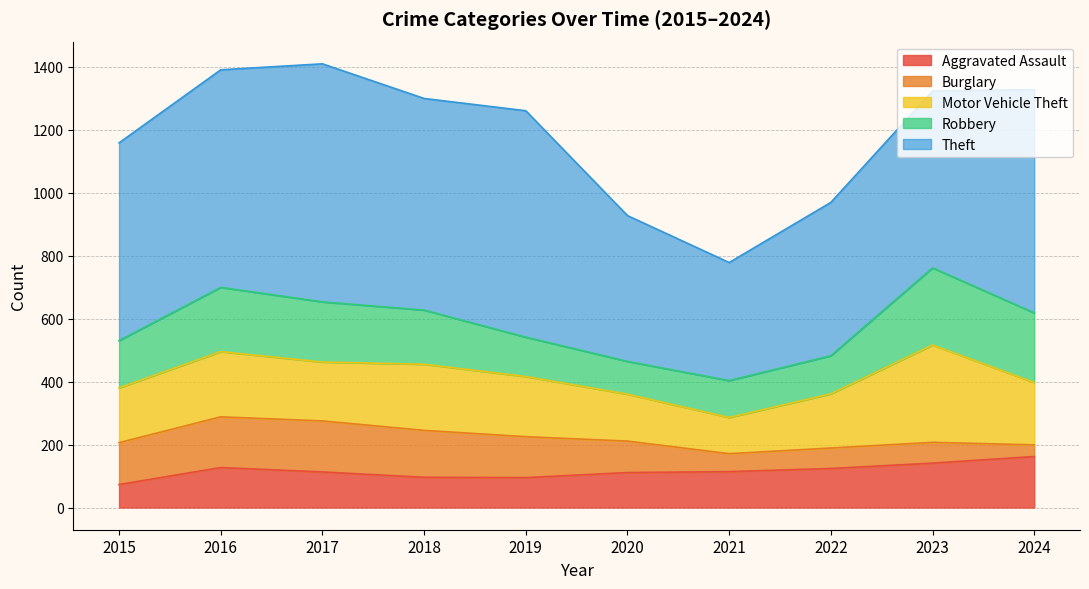

What is the value of the Burglary point at the 3rd from the left?

162